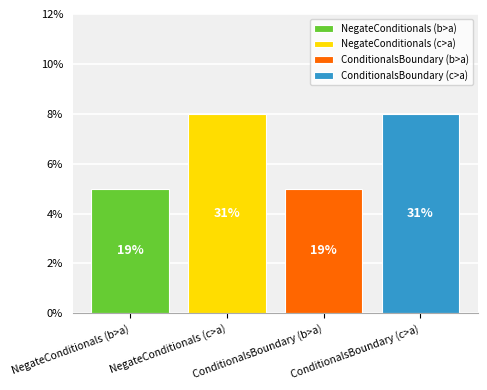

What are all the series names shown in the legend?

NegateConditionals (b>a), NegateConditionals (c>a), ConditionalsBoundary (b>a), ConditionalsBoundary (c>a)